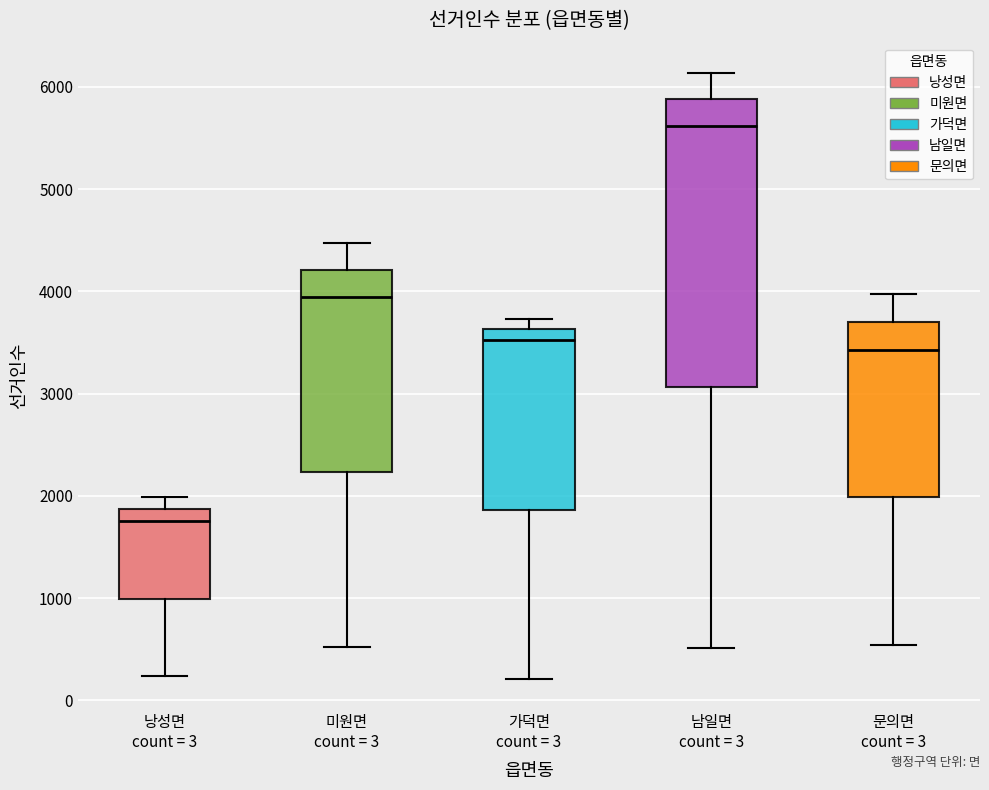

Reading left to right, transcribe this box plot: for each box, give where its median line is, the range the box spans, and where its two whiskers end, as read against the y-axis. The values are not printed on the chart, so give them approximately, as read against the axis.

낭성면 count = 3: median 1800, box 1000 to 1900, whiskers 200 to 2000
미원면 count = 3: median 3900, box 2200 to 4200, whiskers 500 to 4500
가덕면 count = 3: median 3500, box 1900 to 3600, whiskers 200 to 3700
남일면 count = 3: median 5600, box 3100 to 5900, whiskers 500 to 6100
문의면 count = 3: median 3400, box 2000 to 3700, whiskers 500 to 4000